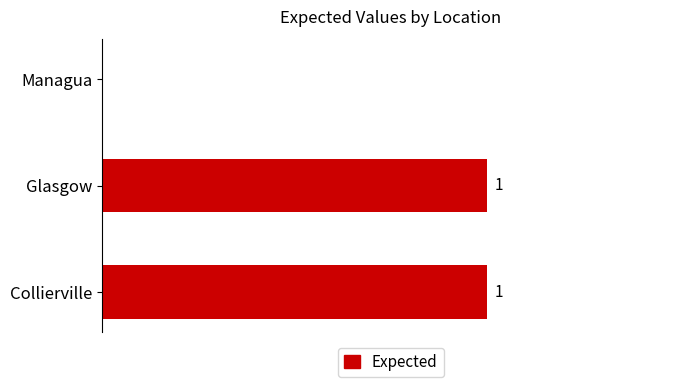

Where is the data nearest to the value 0?

Managua